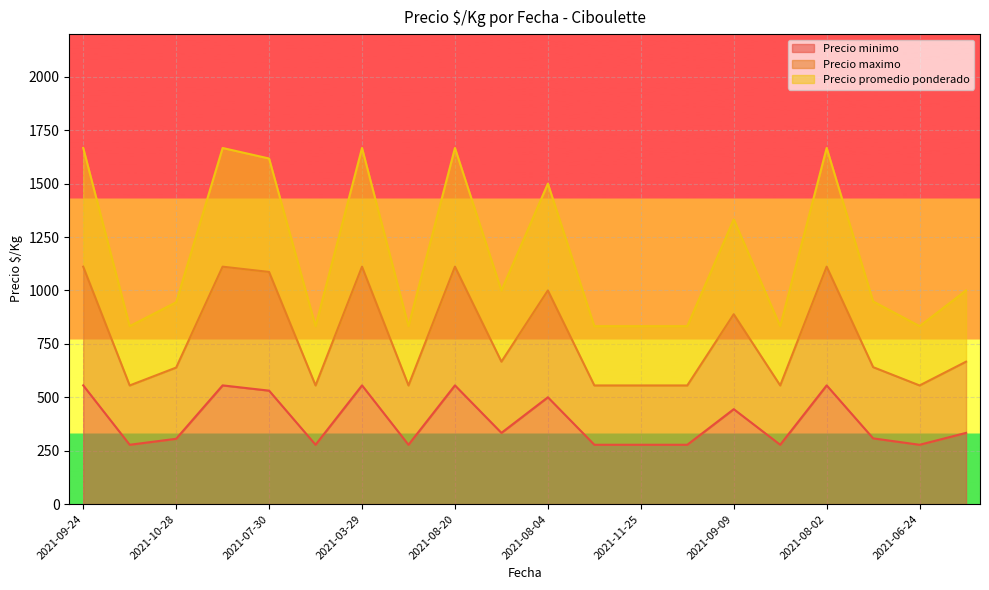

The value of Precio maximo at 2021-09-09 is 1370.3. True or false?

False